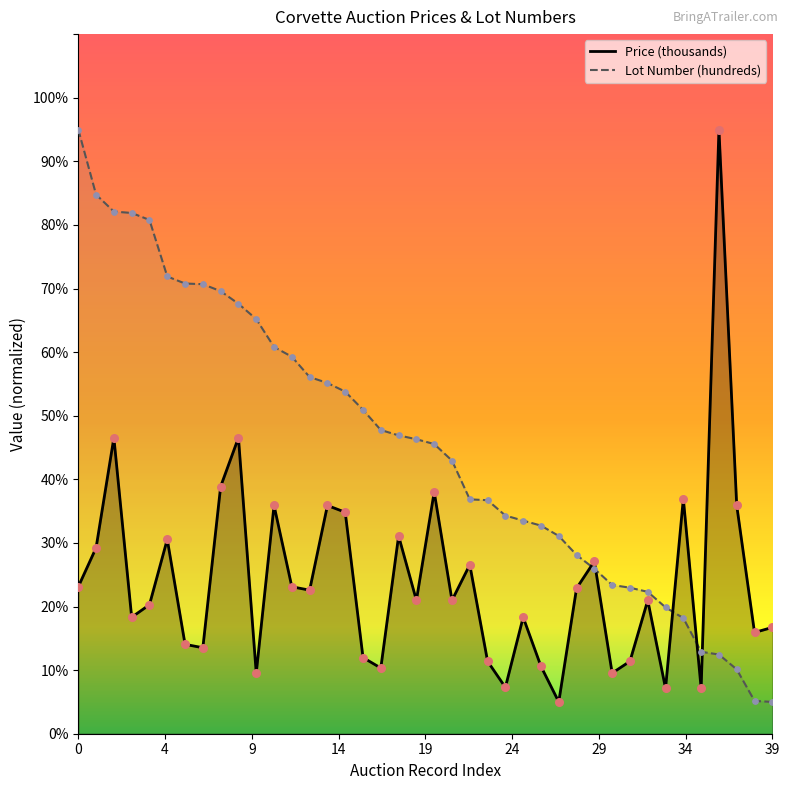

Is the value of Lot Number (hundreds) at 3 greater than the value of Price (thousands) at 21?

Yes